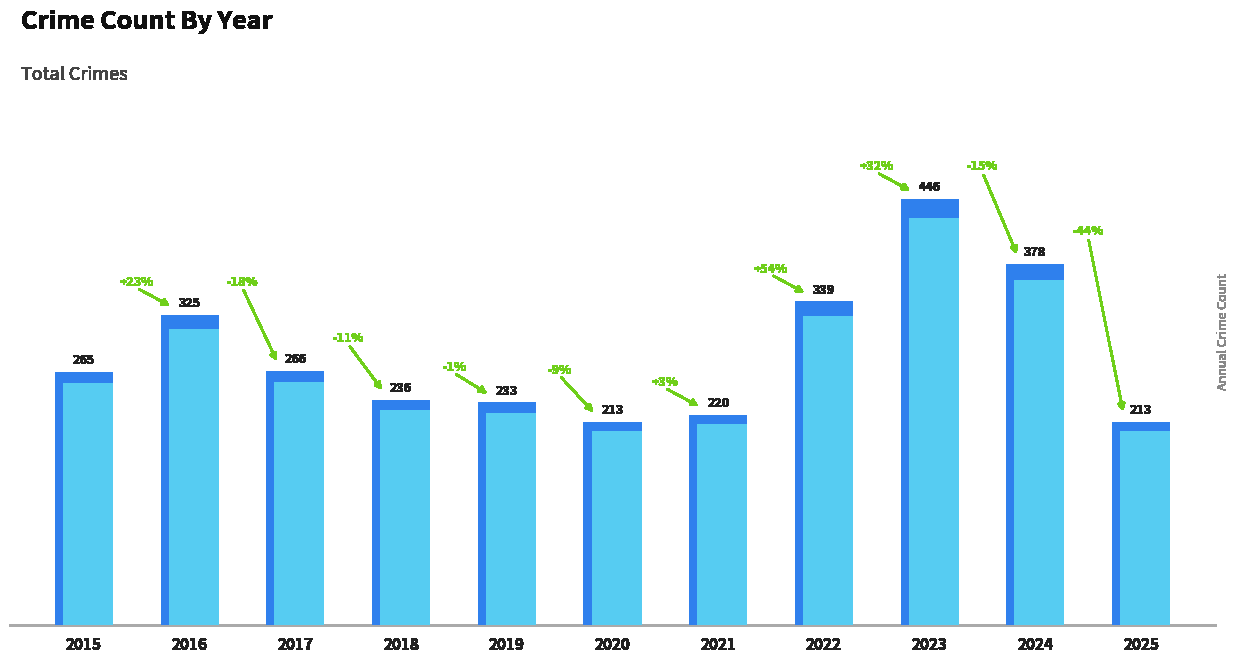

True or false: the data shows 233 at 2019.

True